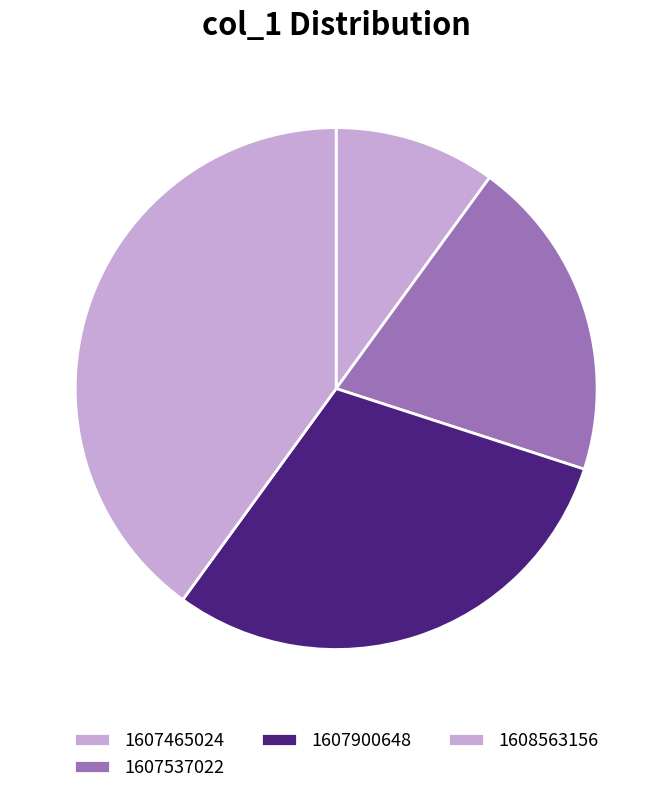

How many slices are in this pie chart?

4